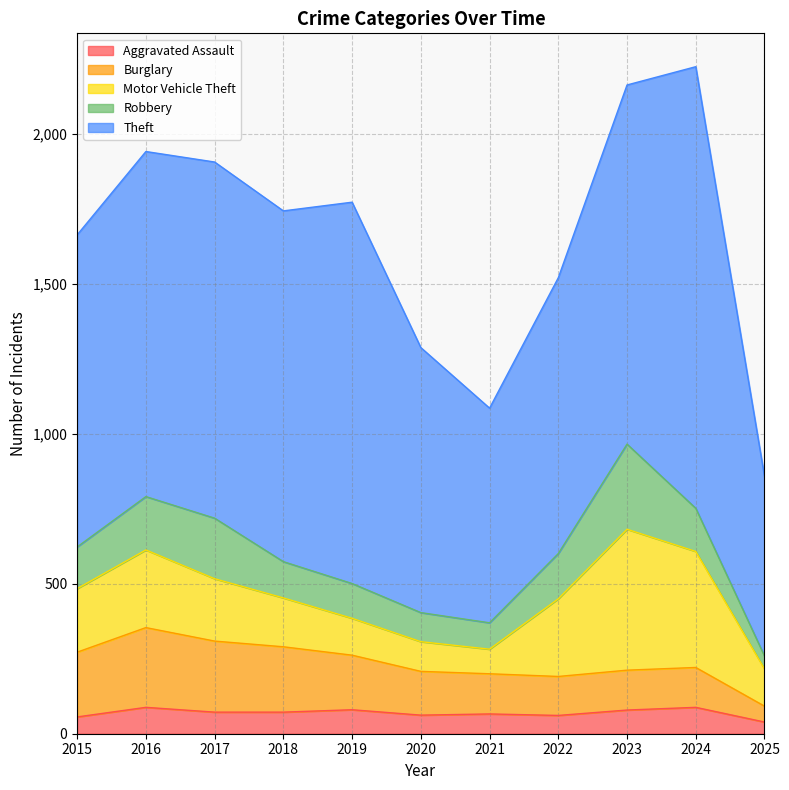

What value does the Theft series have at 2025, to the nearest 10?

600